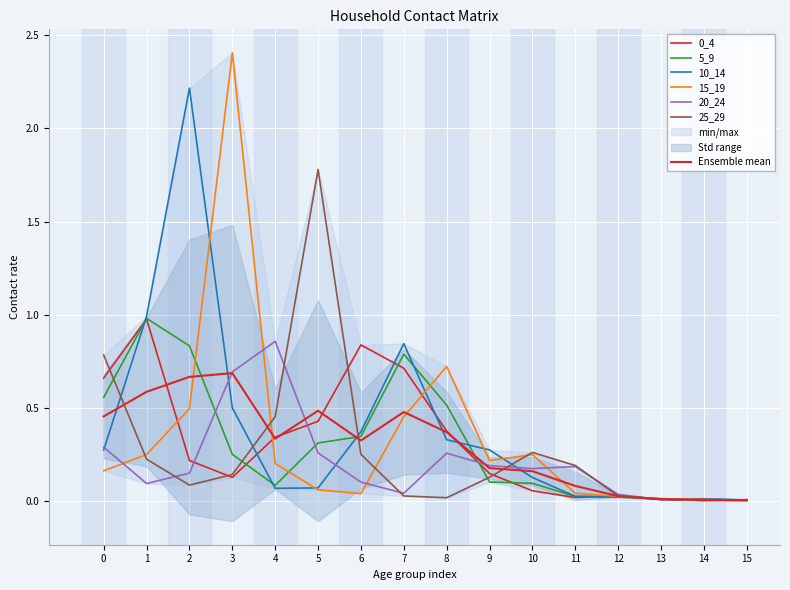

What is the difference between the second highest and minimum values in the 20_24 series?

0.7